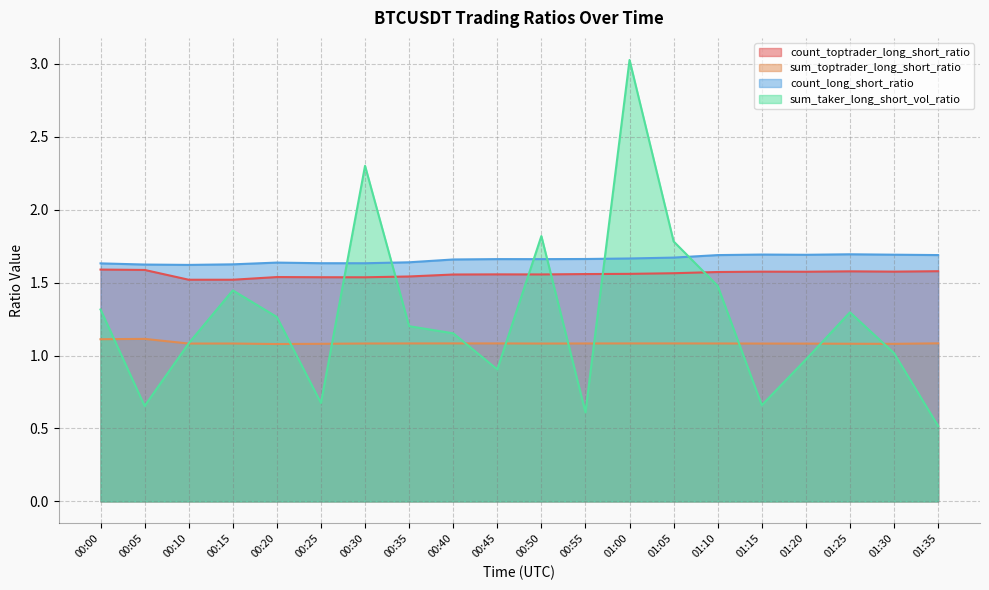

Where is count_long_short_ratio nearest to the value 1?

00:10